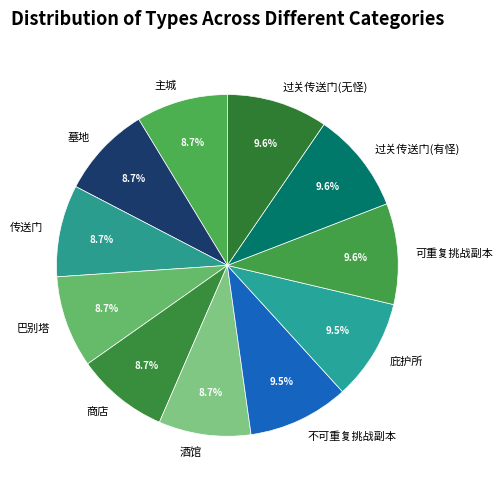

To the nearest percent, what is the difference between the largest and smallest slice percentages?

1%